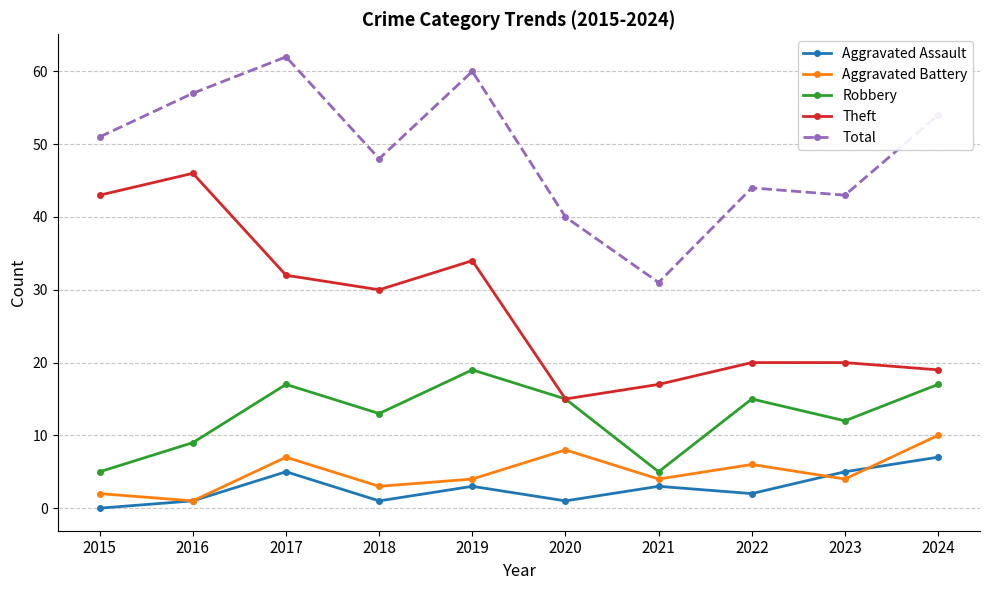

Is this an area chart (filled region under the line)?

No